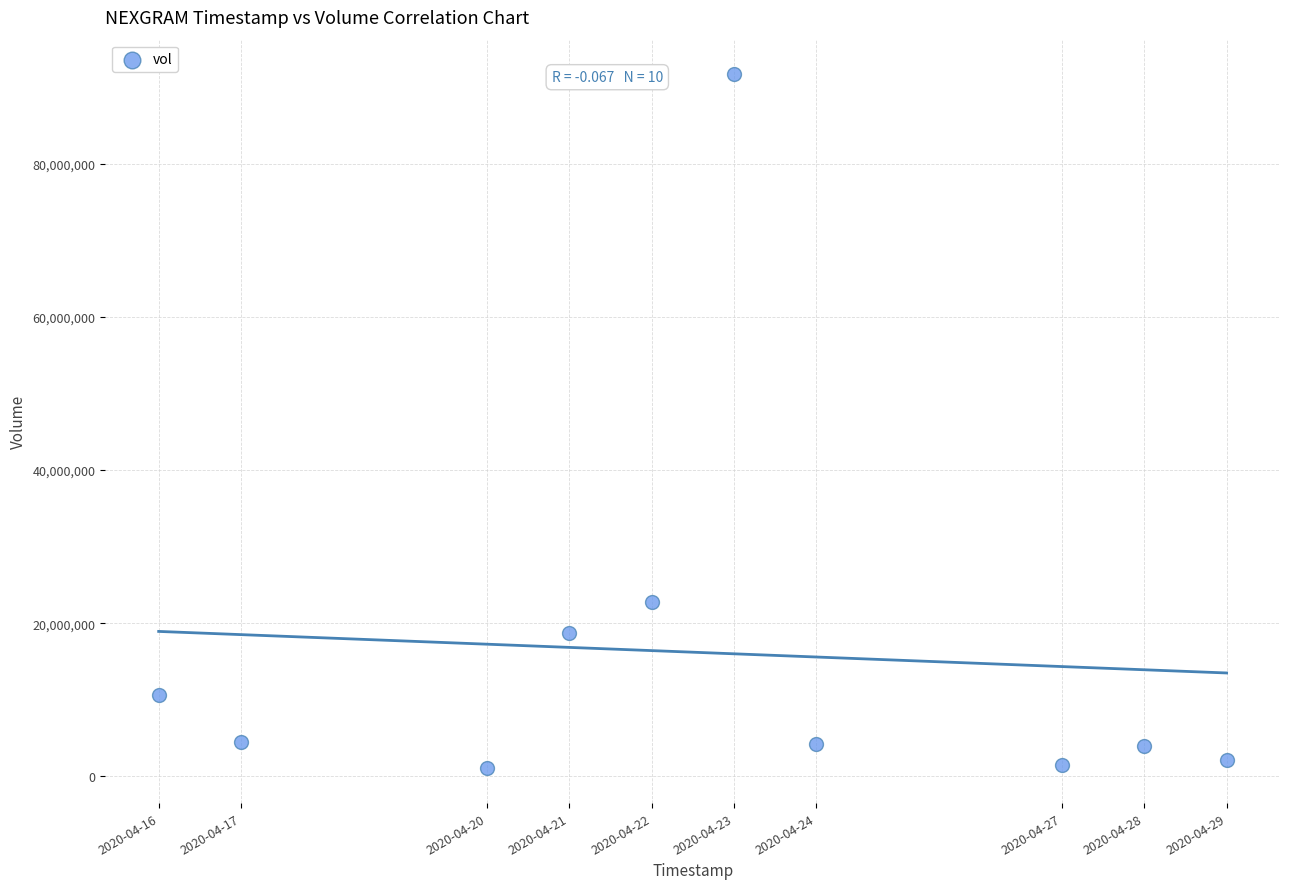

What is the range of Y values (max minus min)?

90647100